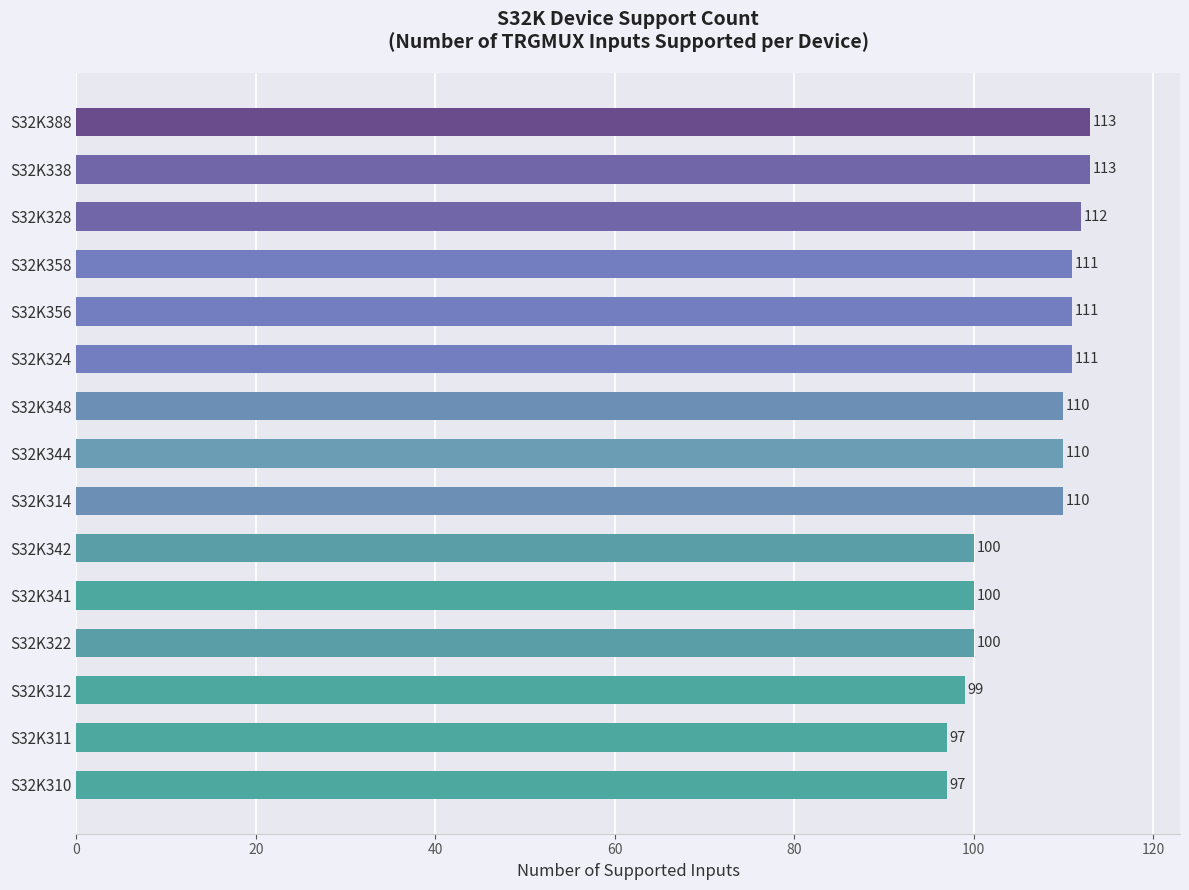

How many bars are there in total?

15